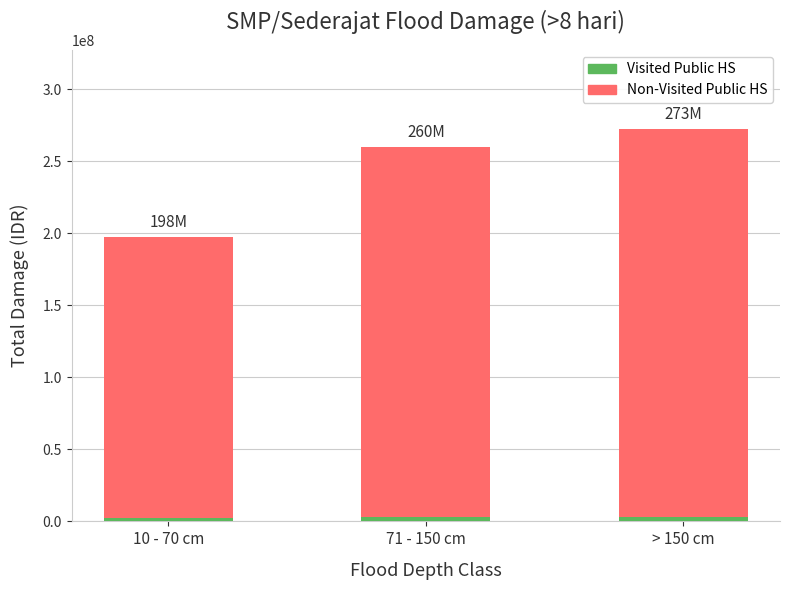

List the series in order of their overall mean, lowest first.

Visited Public HS, Non-Visited Public HS